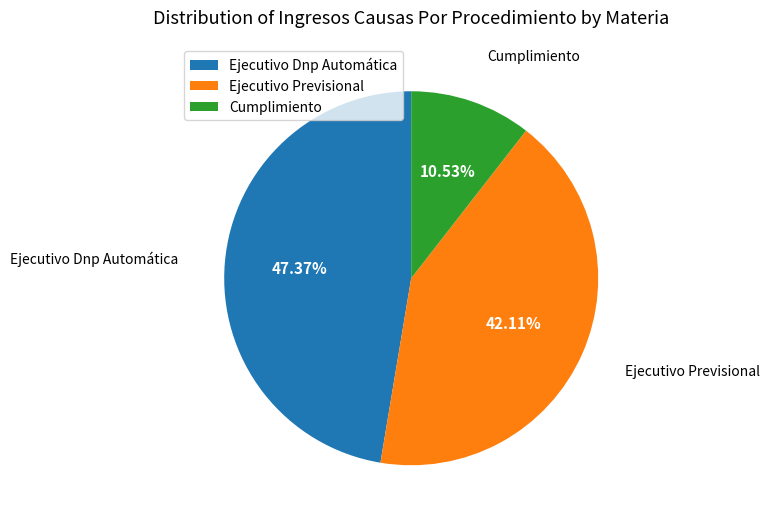

Is there any slice that represents more than half of the pie?

No